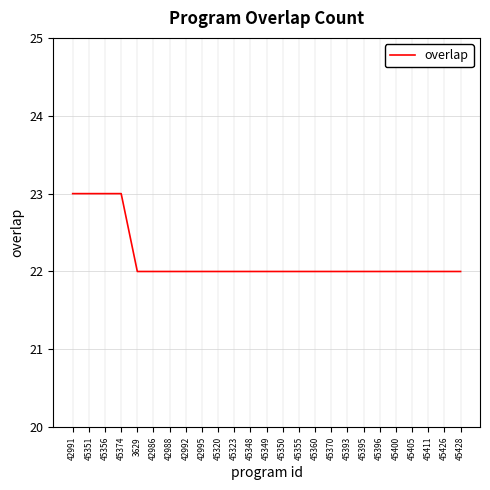

How many values are between 22 and 23?

25